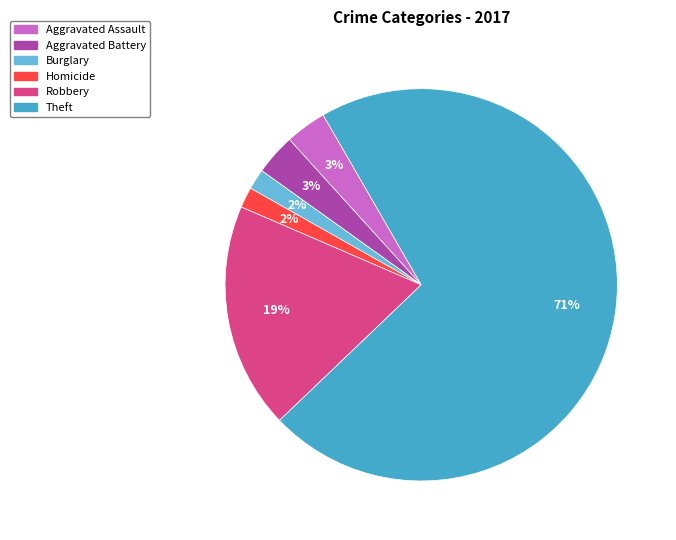

The Aggravated Assault slice represents 3% of the pie. True or false?

True